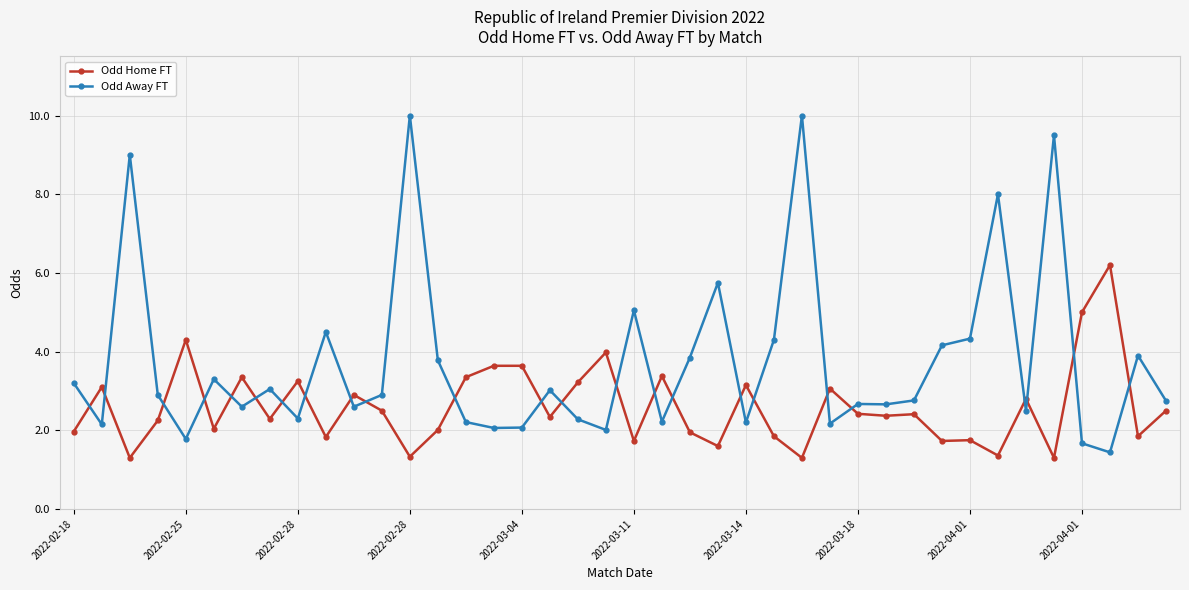

Which series has the widest spread of values?

Odd Away FT